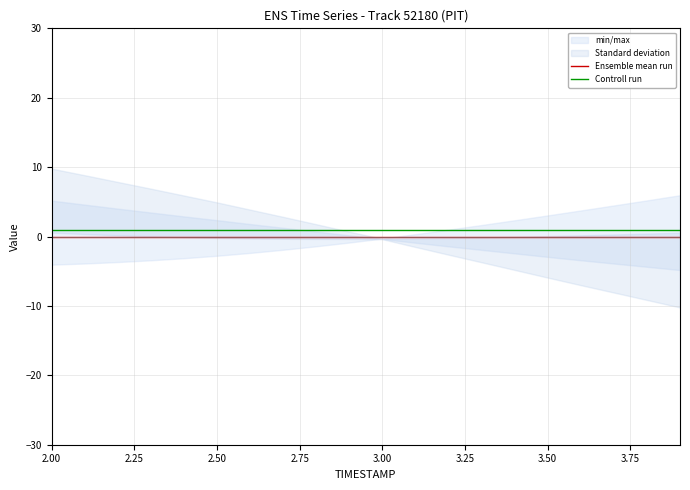

True or false: Ensemble mean run and Controll run intersect in this chart.

False